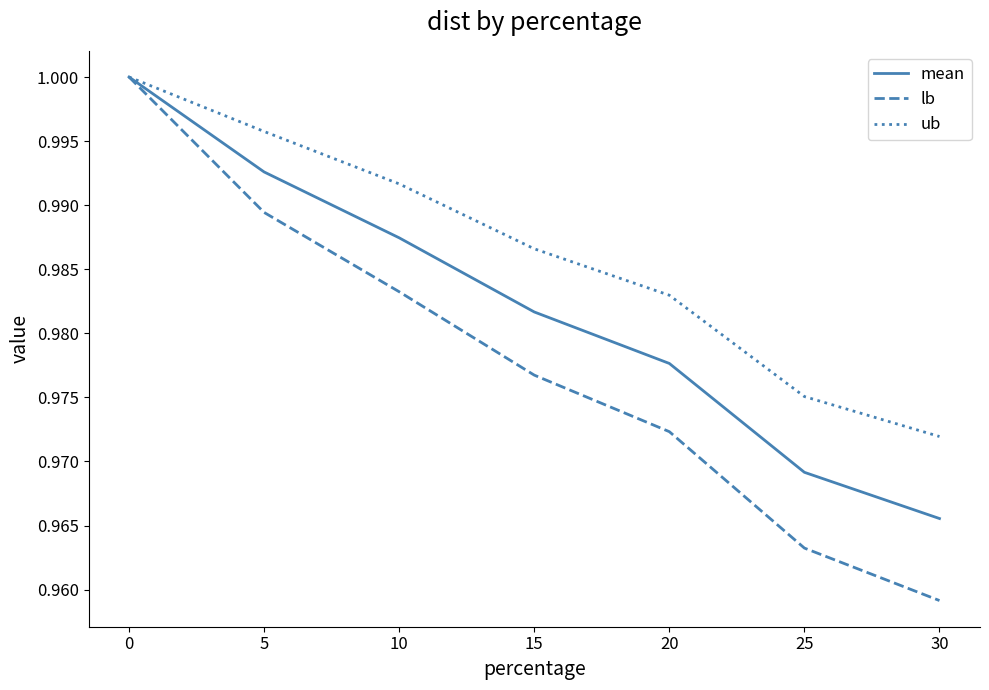

Between 10 and 25, which series saw the biggest shift?

lb